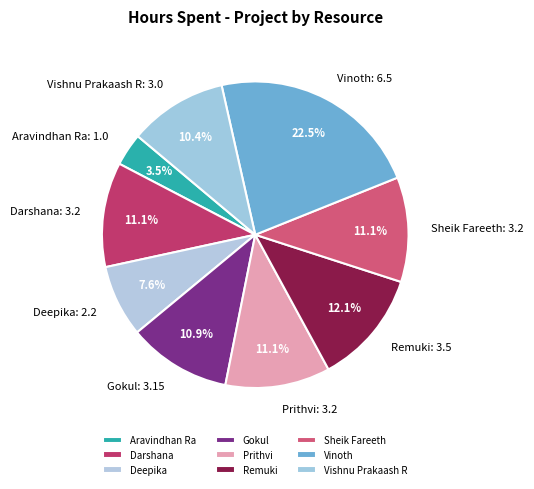

Is Vishnu Prakaash R the majority of the pie?

No